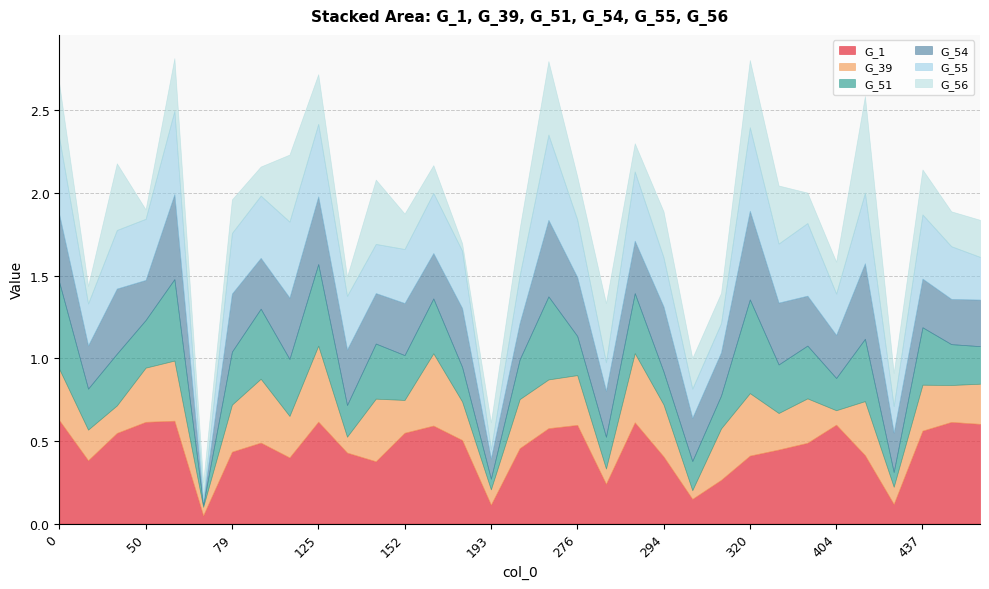

Which series has the largest range (max minus min)?

G_1